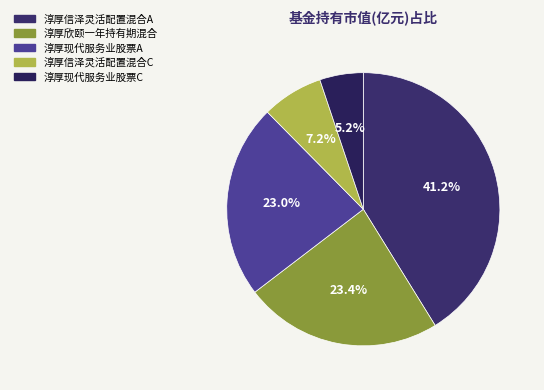

What percentage is the 淳厚现代服务业股票A slice, to the nearest percent?

23%